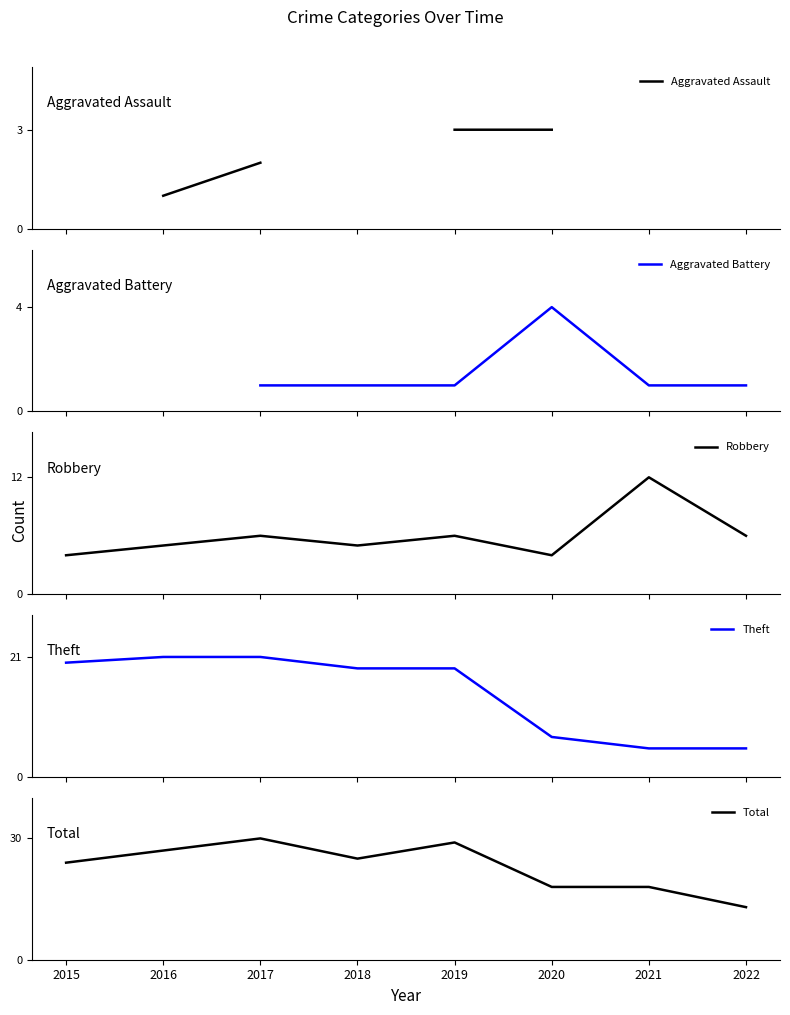

Which label corresponds to the smallest value in the chart?

2016